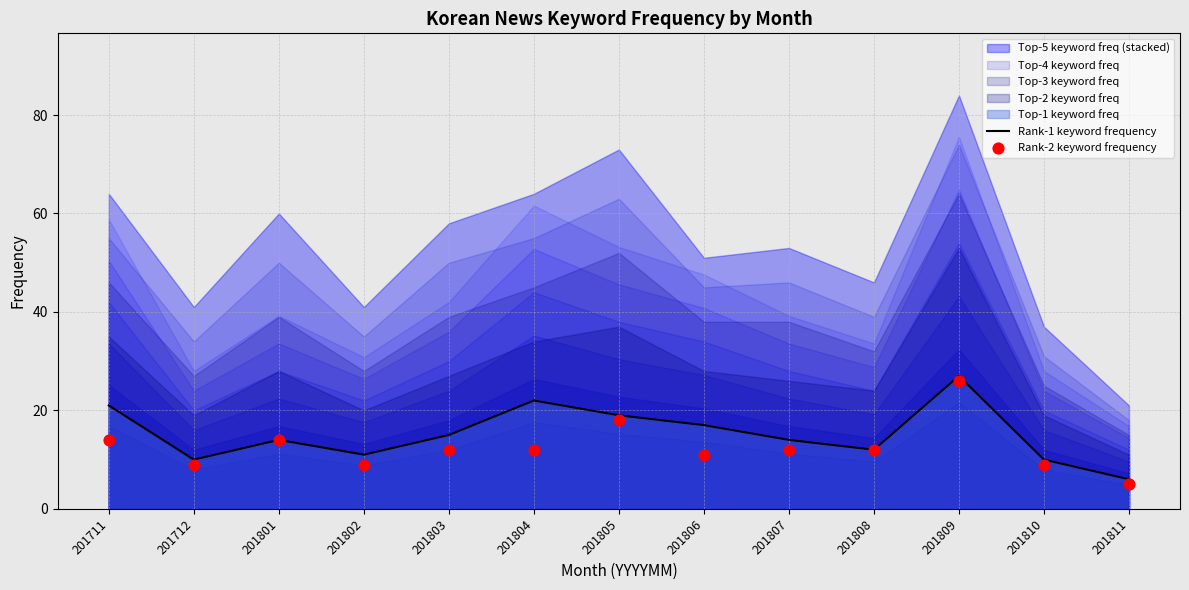

Which series has the widest spread of Y values?

Rank-1 keyword frequency